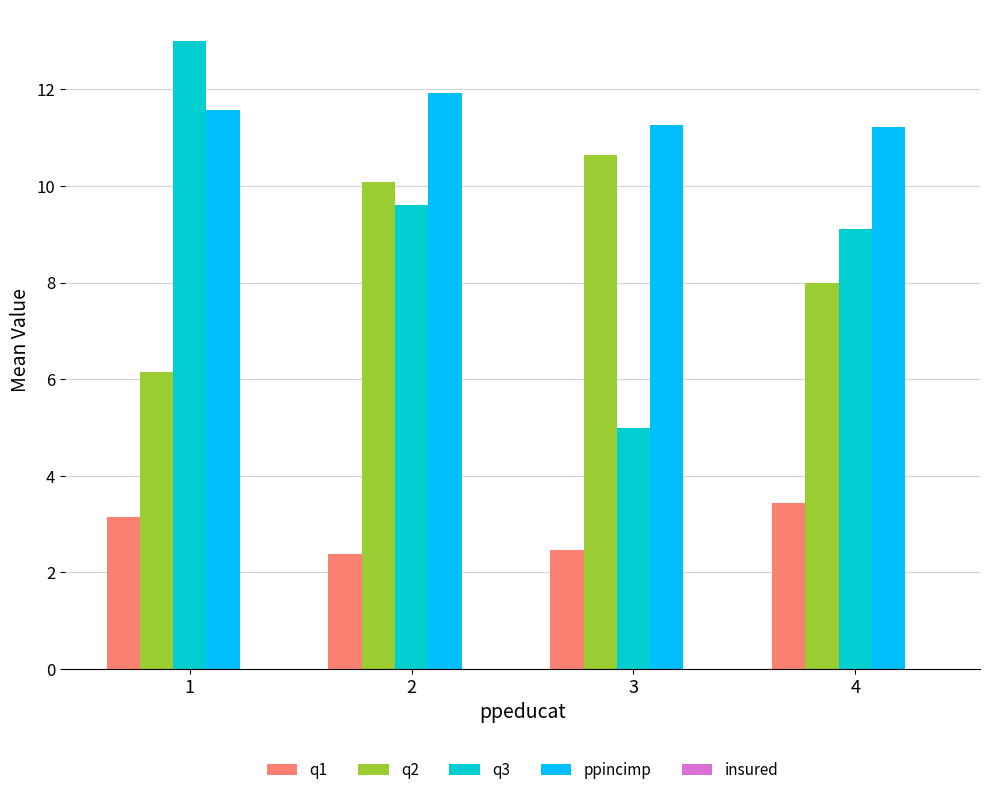

Which category has the highest value in the q2 series?

3